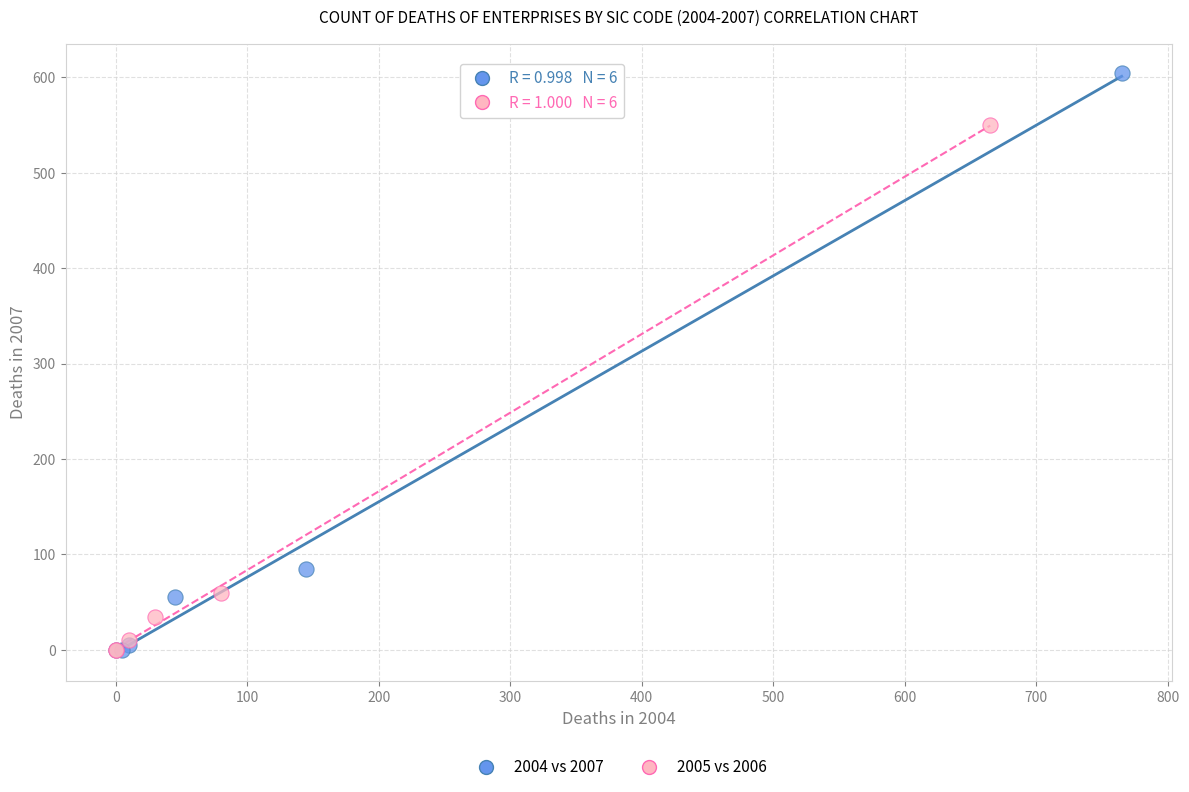

Which series reaches the maximum Y coordinate?

2004 vs 2007